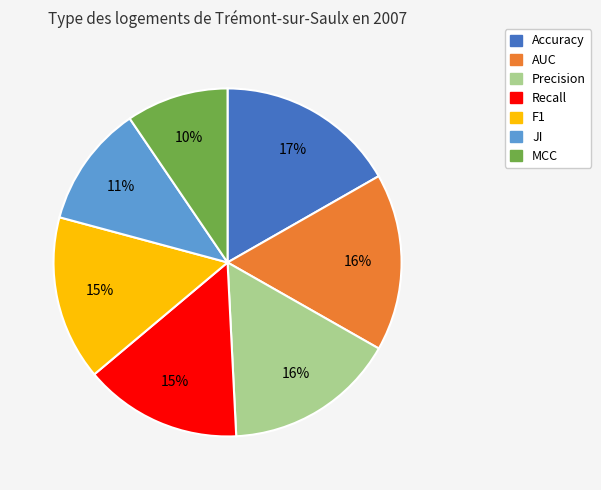

What is the smallest slice in the pie chart?

MCC